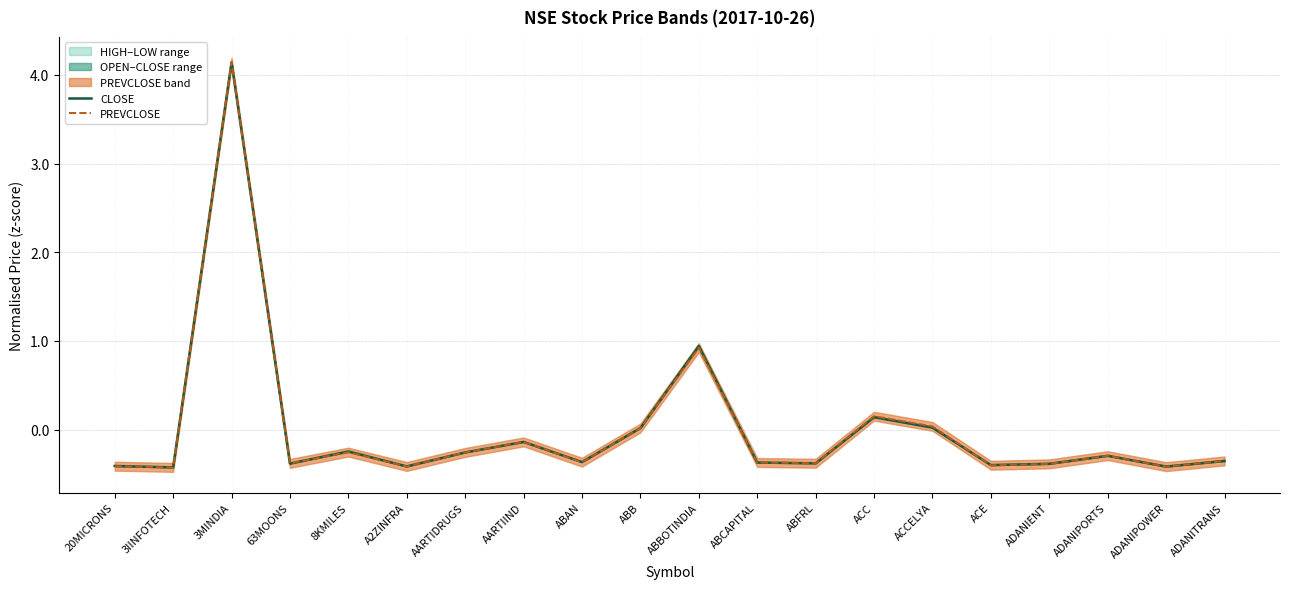

Reading left to right, extract all data points from this chart.

CLOSE: -0.4	-0.4	4.1	-0.4	-0.2	-0.4	-0.3	-0.1	-0.4	0.0	0.9	-0.4	-0.4	0.1	0.0	-0.4	-0.4	-0.3	-0.4	-0.4
PREVCLOSE: -0.4	-0.4	4.1	-0.4	-0.3	-0.4	-0.3	-0.1	-0.4	0.0	0.9	-0.4	-0.4	0.2	0.0	-0.4	-0.4	-0.3	-0.4	-0.4